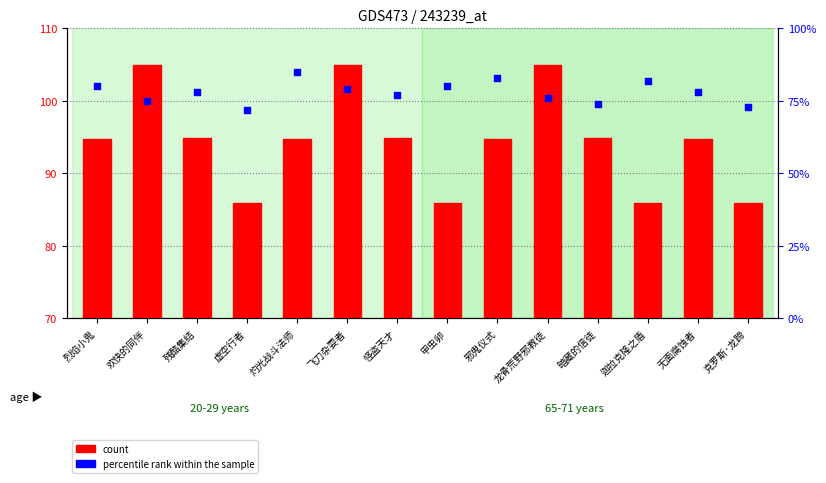

At which category is the sum across all series the highest?

飞刀杂耍者